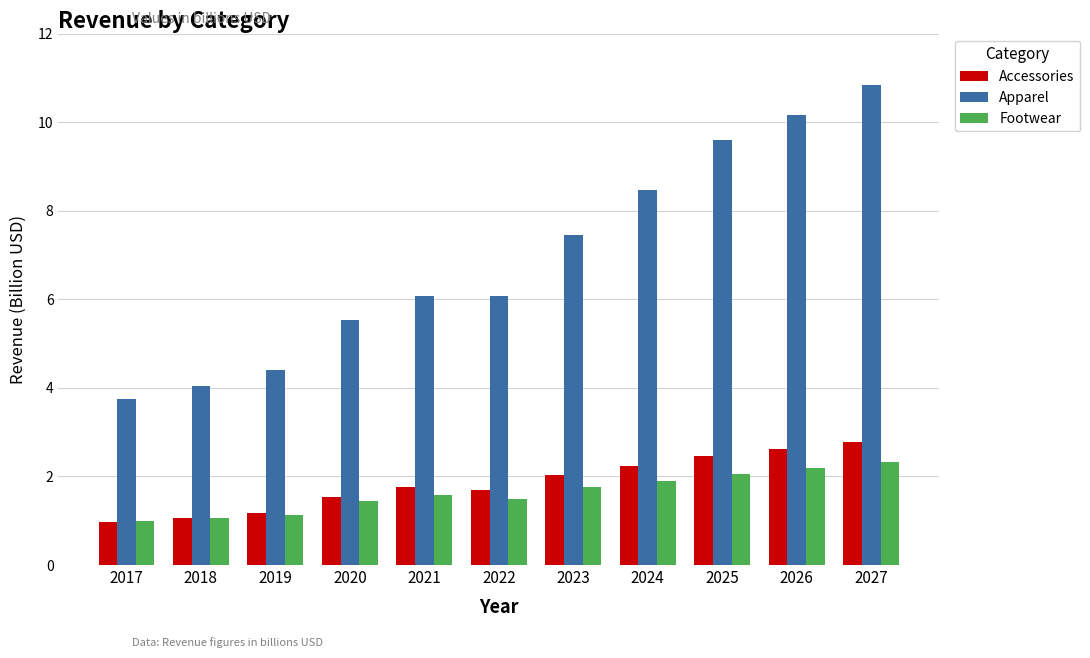

What are all the series names shown in the legend?

Accessories, Apparel, Footwear